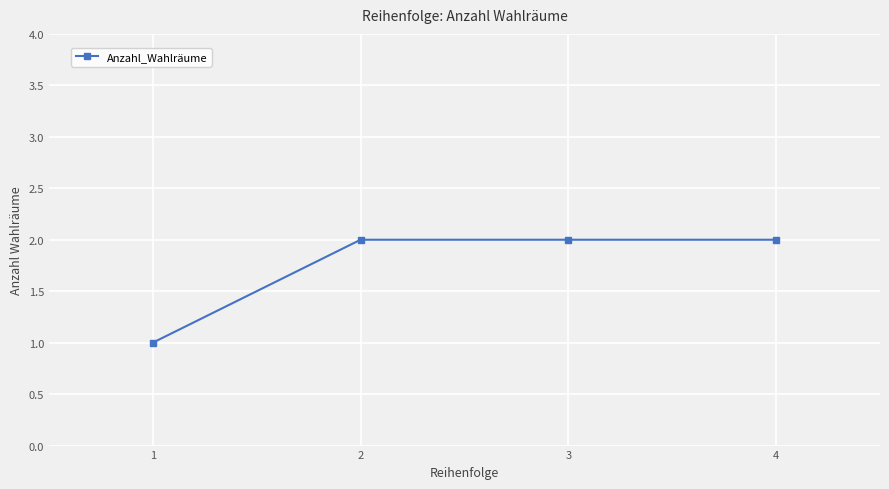

Is it true that the value at 4 is 3?

False